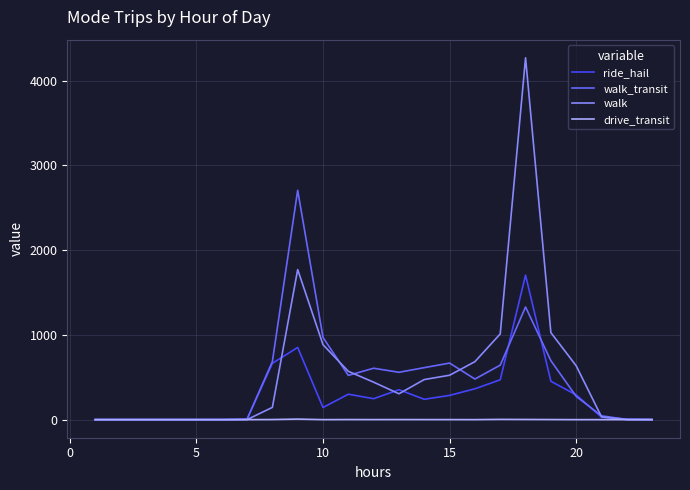

True or false: ride_hail has more than 2 interior local peaks.

True